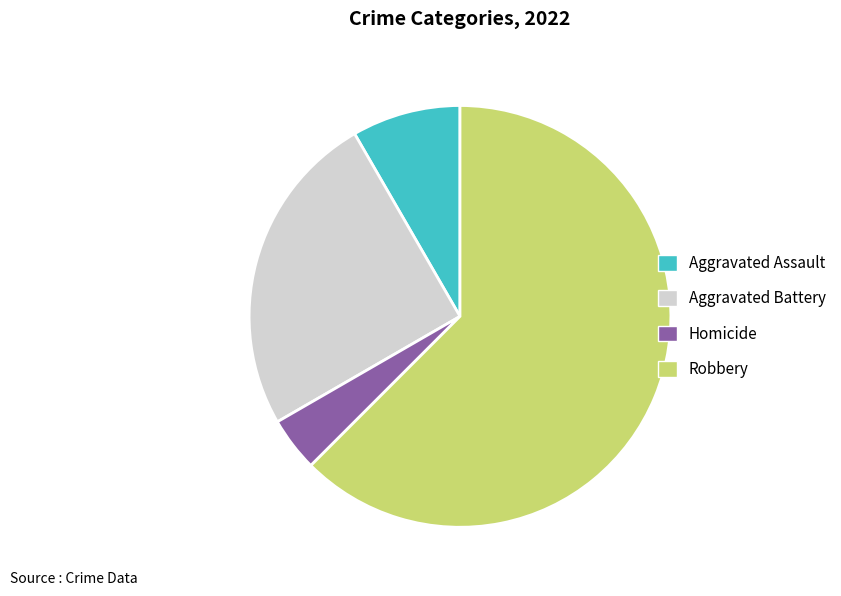

Between Aggravated Assault and Aggravated Battery, which is larger?

Aggravated Battery